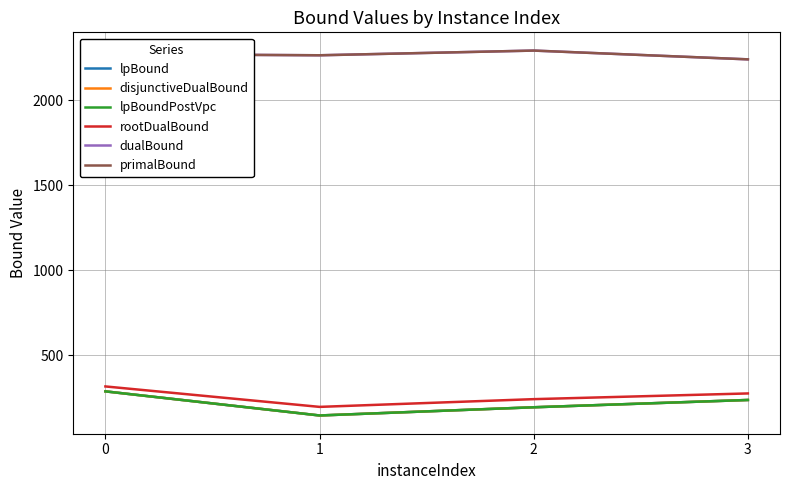

List the labels in order of disjunctiveDualBound value, smallest first.

1, 2, 3, 0